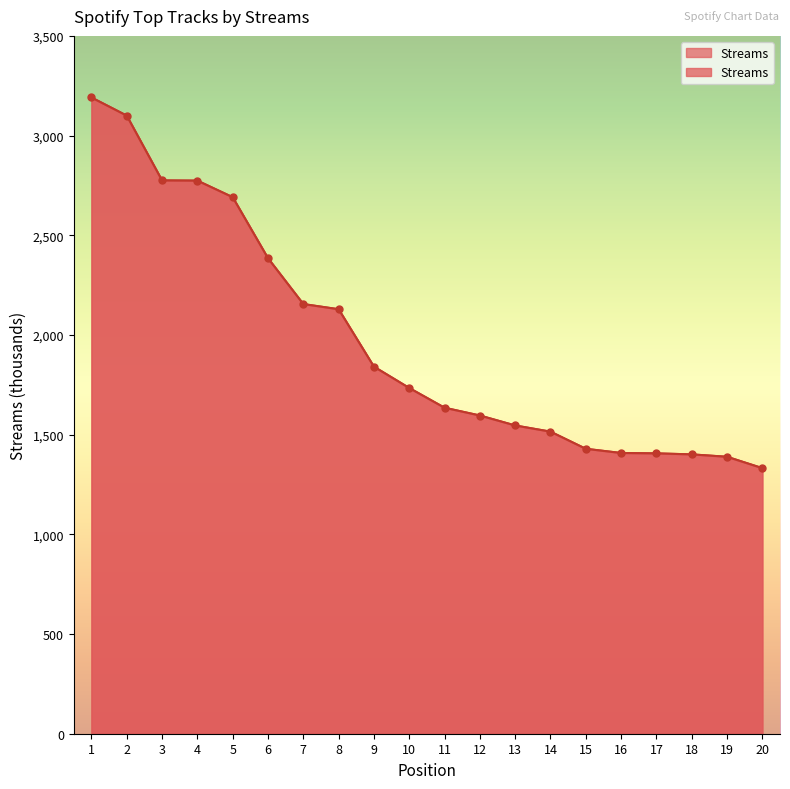

Approximately how many times larger is the value at 7 compared to 2?

0.7